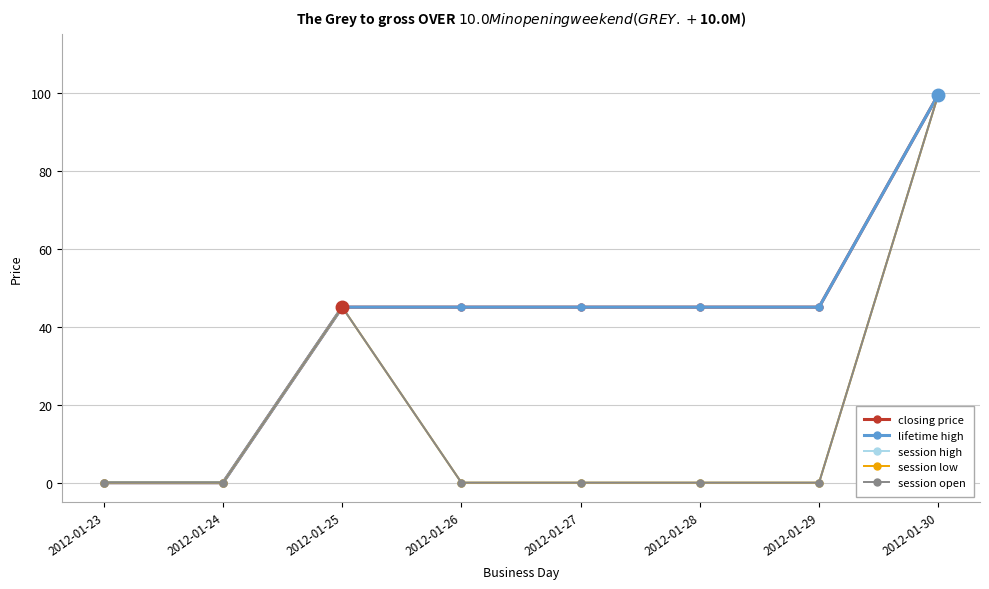

In session open, how many points are higher than both neighbors (excluding endpoints)?

1